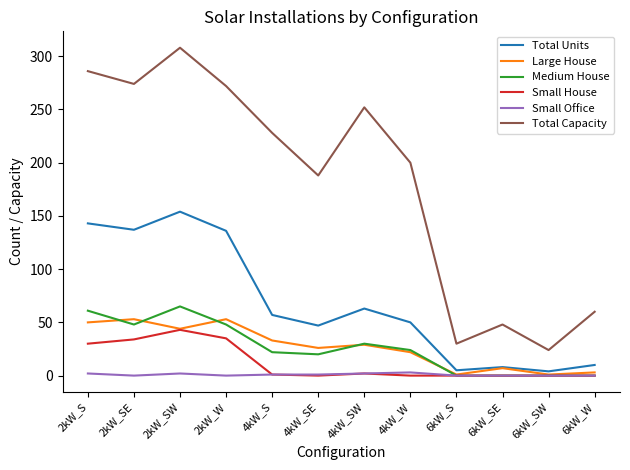

What is the highest value of the Small Office series?

3